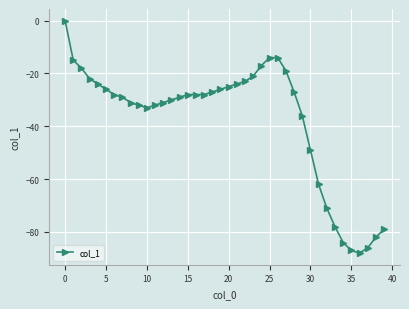

What is the value of the 11th point from the left?

-33